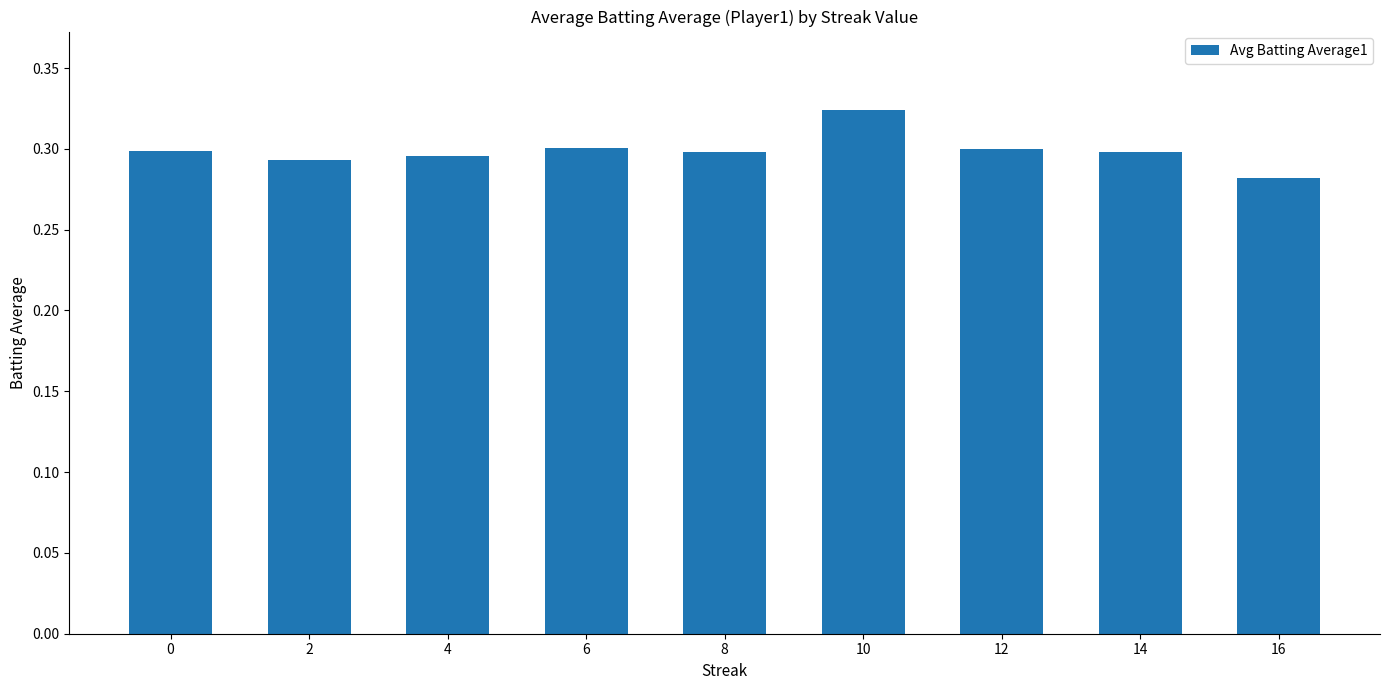

Which has a higher value, 16 or 4?

4